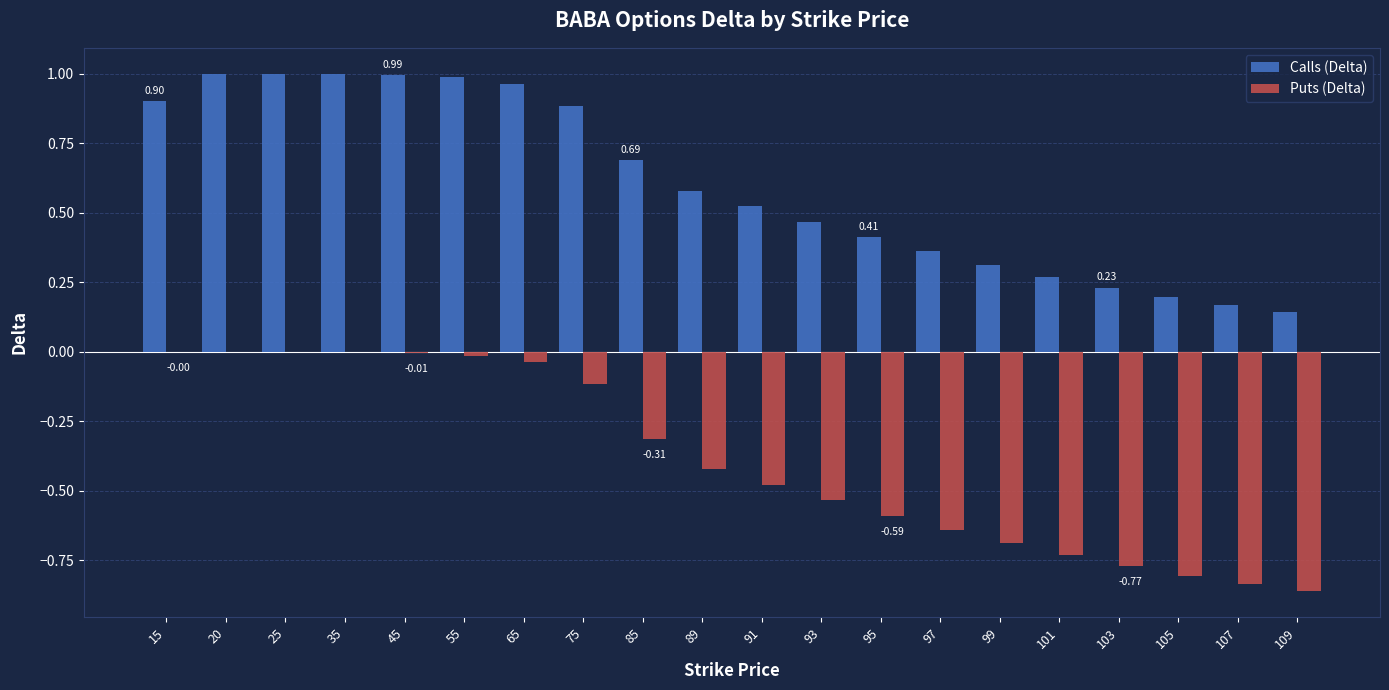

What is the sum of the Calls (Delta) values at 91 and 75?

1.4